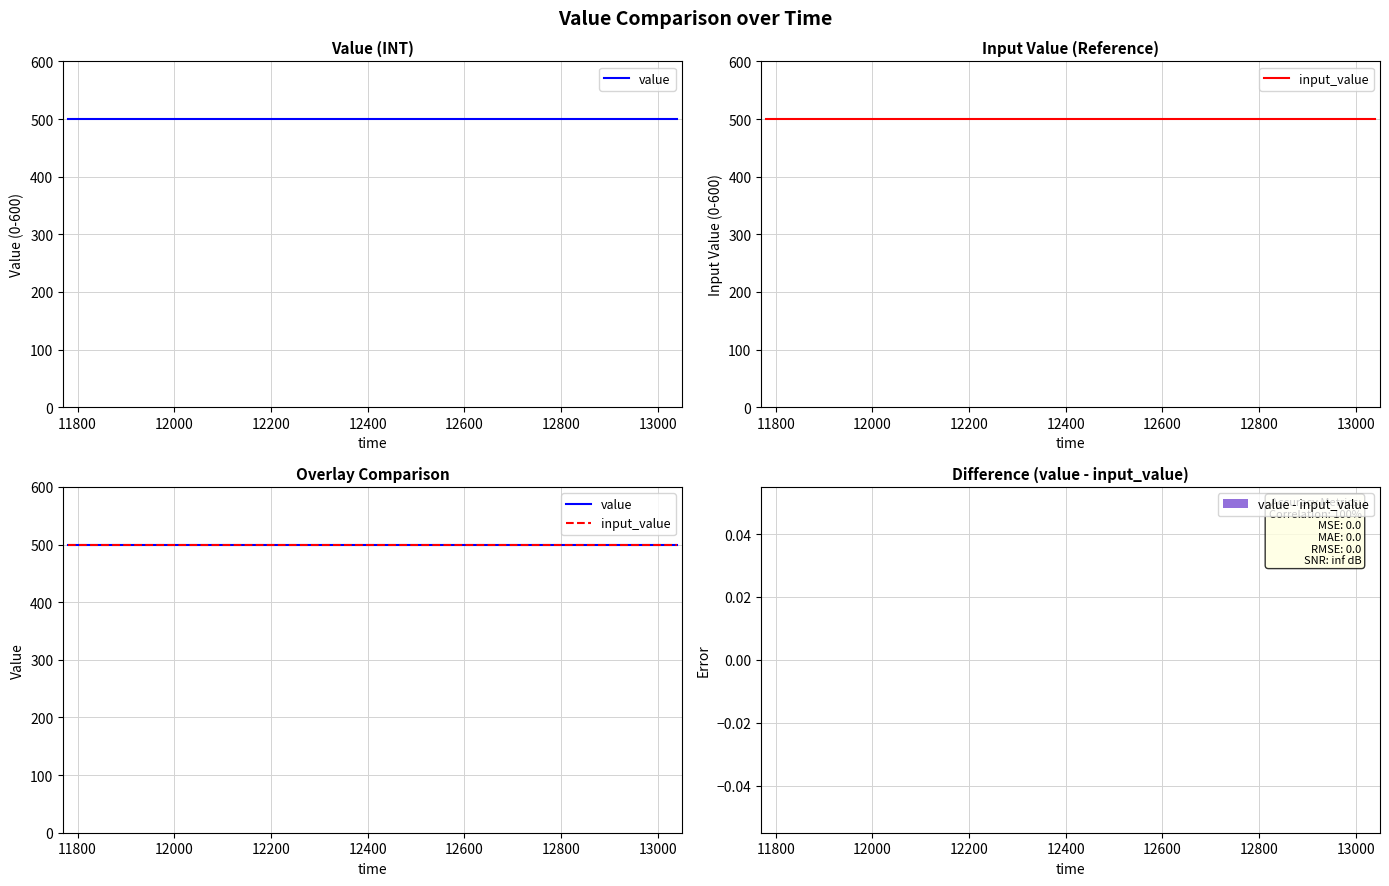

At how many categories does at least one series exceed 426?

4